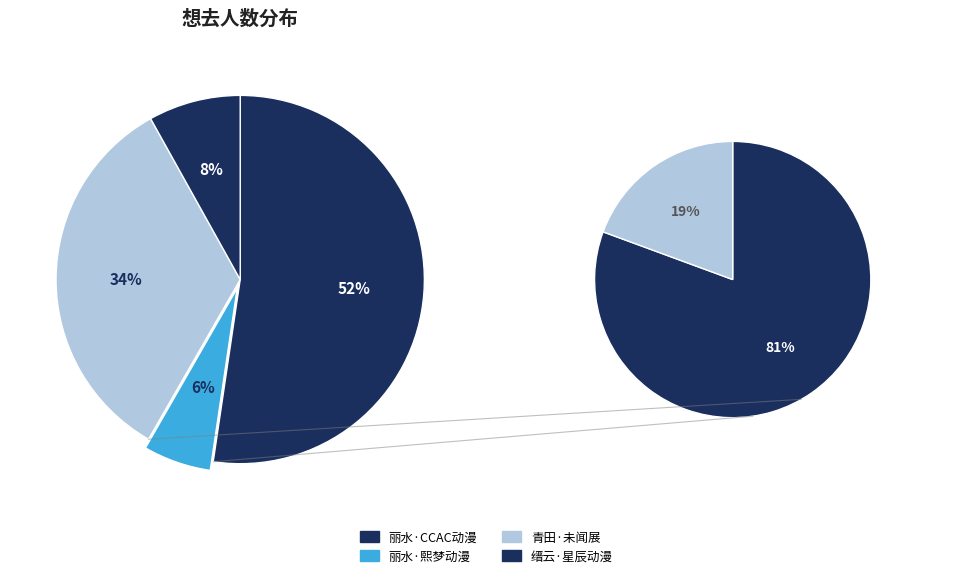

Does 缙云·星辰动漫游戏展嘉年华 account for over 50% of the chart?

No